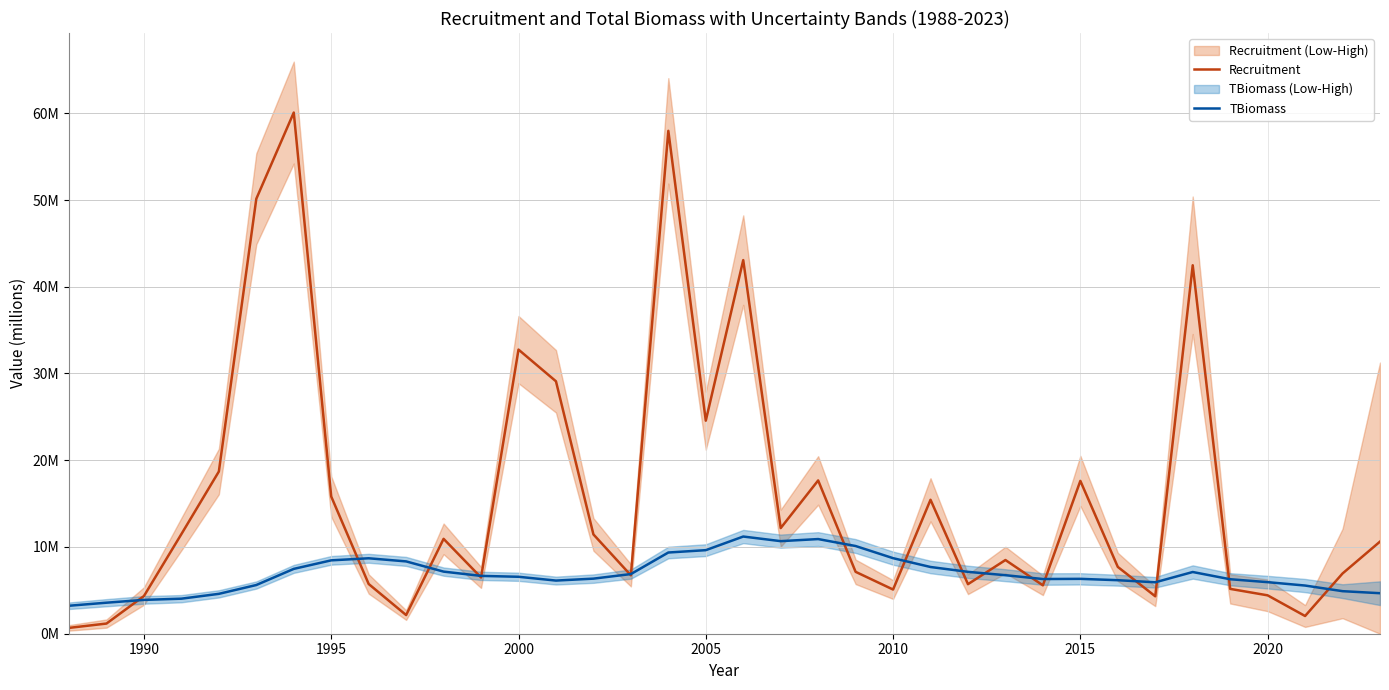

What is the maximum value for Recruitment?

60080000